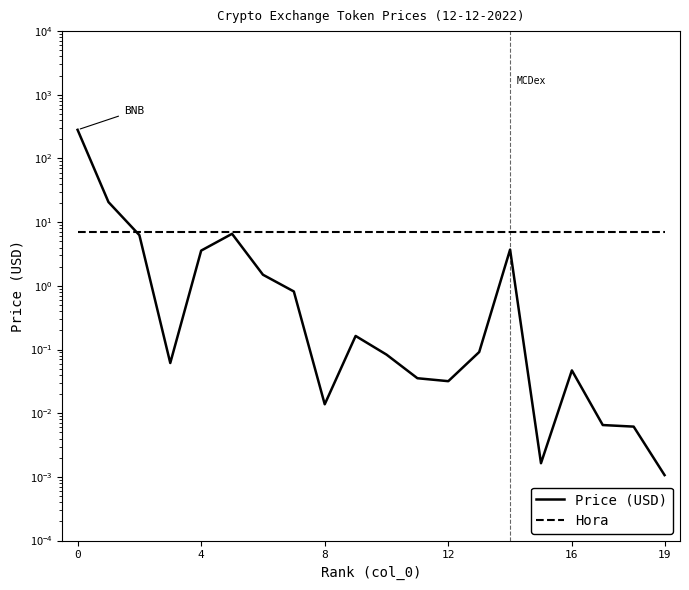

Between 17 and 10, which is larger?

10